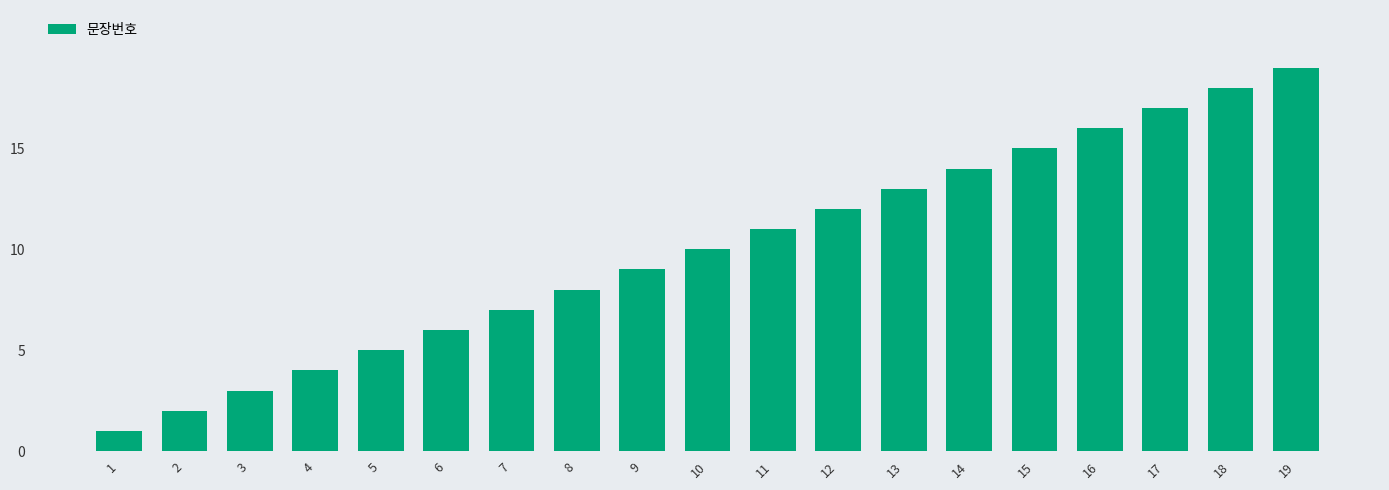

Reading right to left, transcribe all the data shown in this chart.

19=19	18=18	17=17	16=16	15=15	14=14	13=13	12=12	11=11	10=10	9=9	8=8	7=7	6=6	5=5	4=4	3=3	2=2	1=1